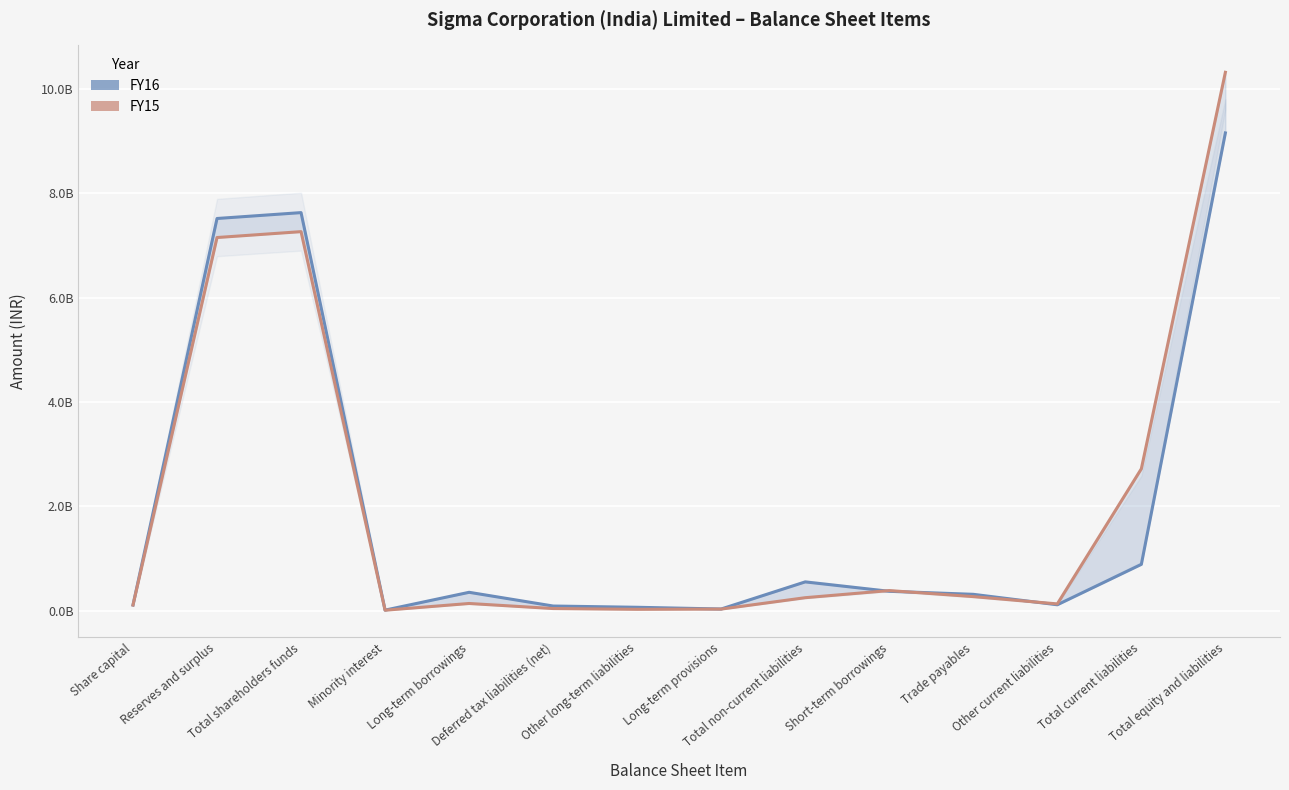

How many lines are shown in the chart?

2